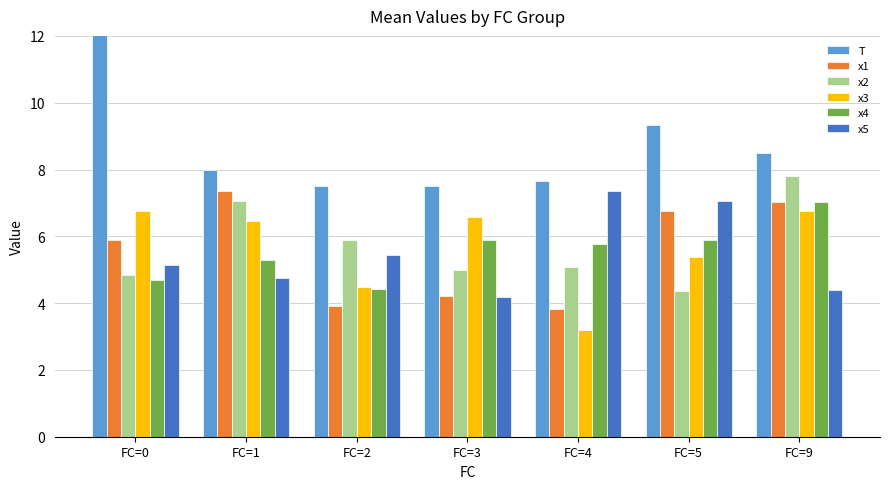

Does the chart contain stacked bars?

No